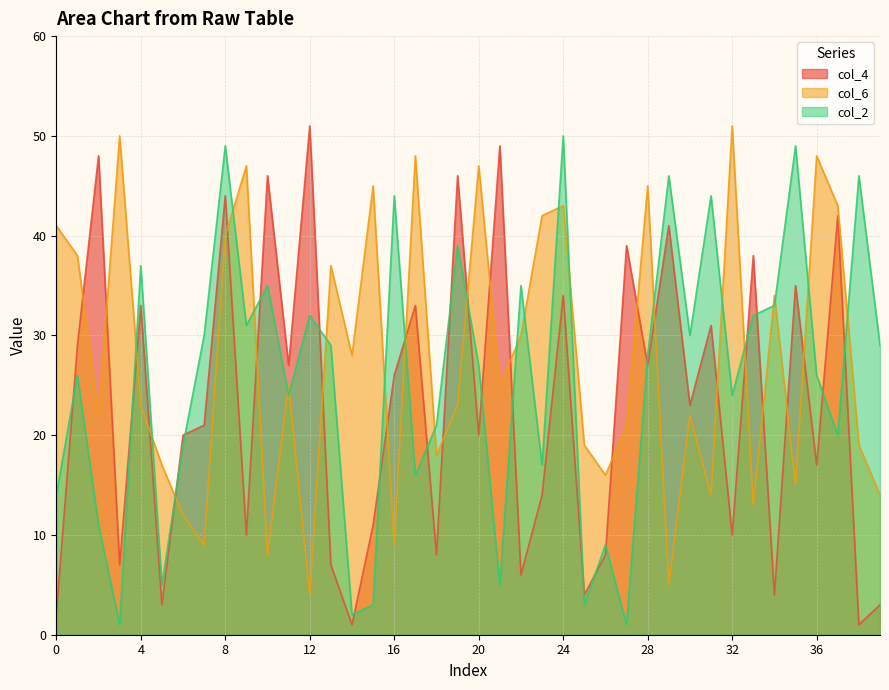

List the series in order of their peak value, lowest first.

col_2, col_4, col_6